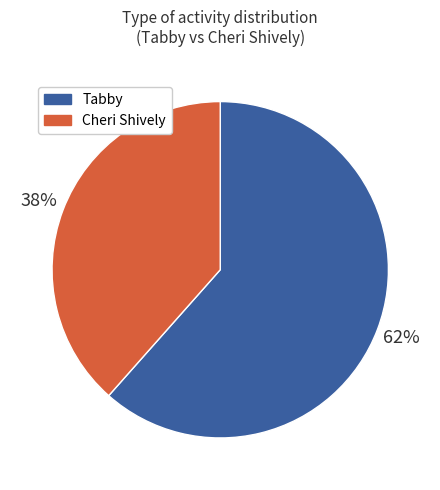

Is there any slice that represents more than half of the pie?

Yes